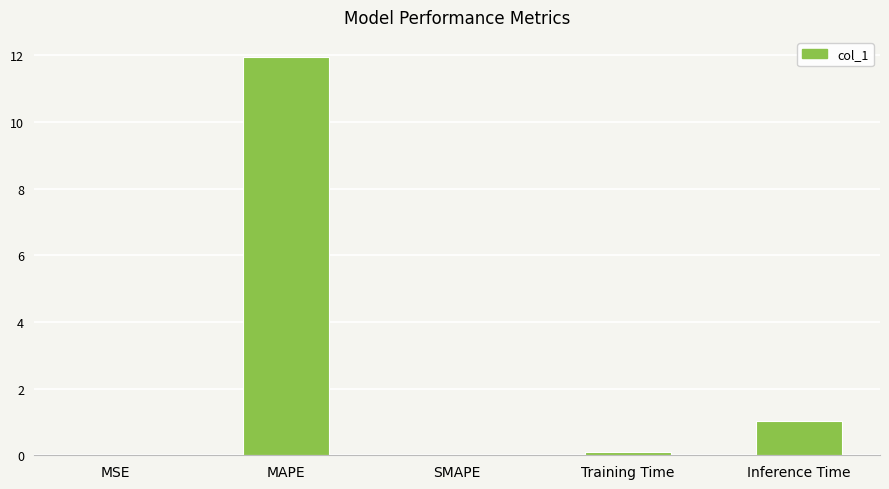

Is it true that the value at MSE is 0.0?

True